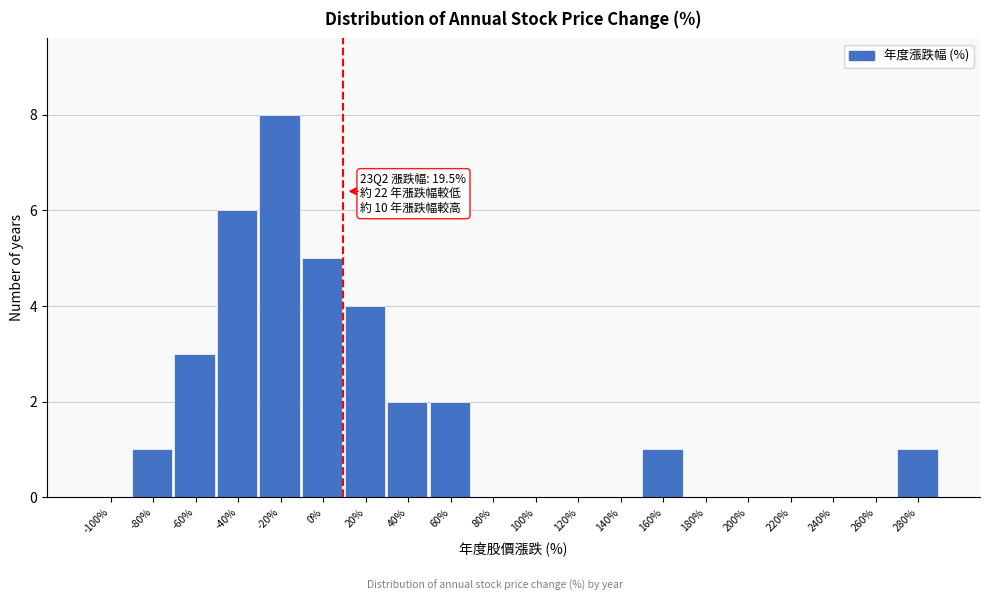

Reading right to left, what are all the values shown in this chart?

280%=1	260%=0	240%=0	220%=0	200%=0	180%=0	160%=1	140%=0	120%=0	100%=0	80%=0	60%=2	40%=2	20%=4	0%=5	-20%=8	-40%=6	-60%=3	-80%=1	-100%=0